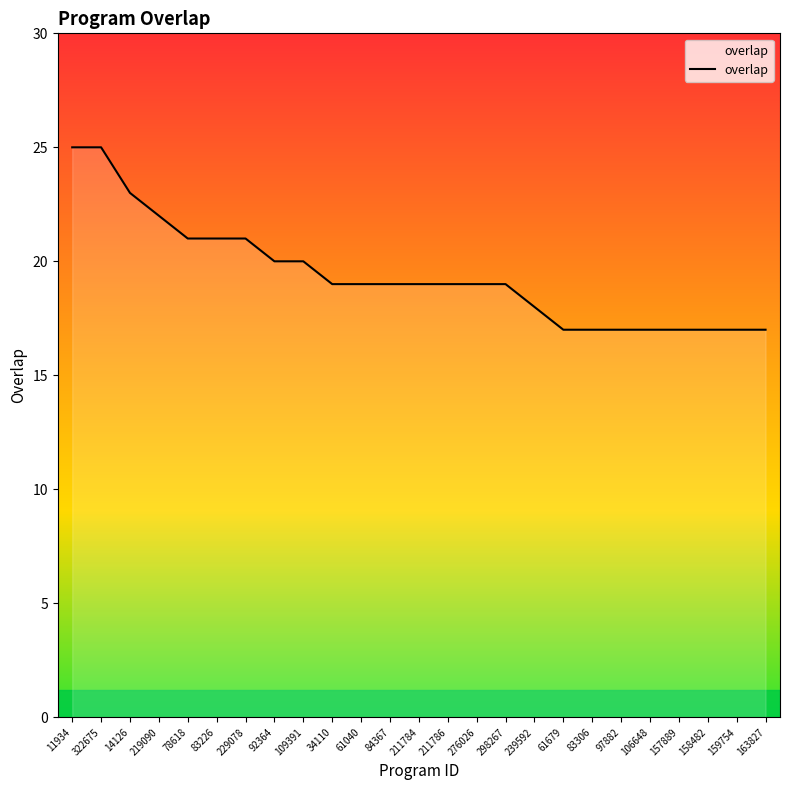

Does the chart have visible grid lines?

No